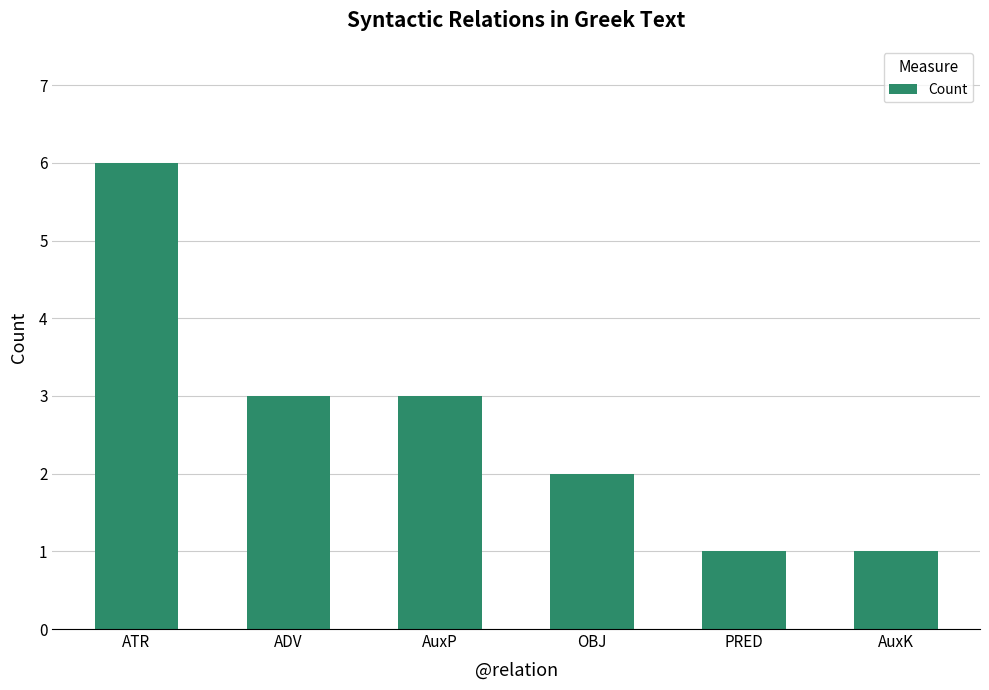

How many values are between 1 and 3?

5